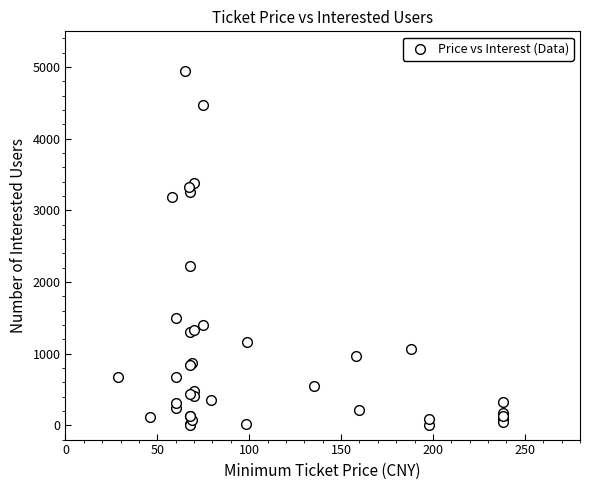

What Y value in the scatter plot is closest to 2474?

2227